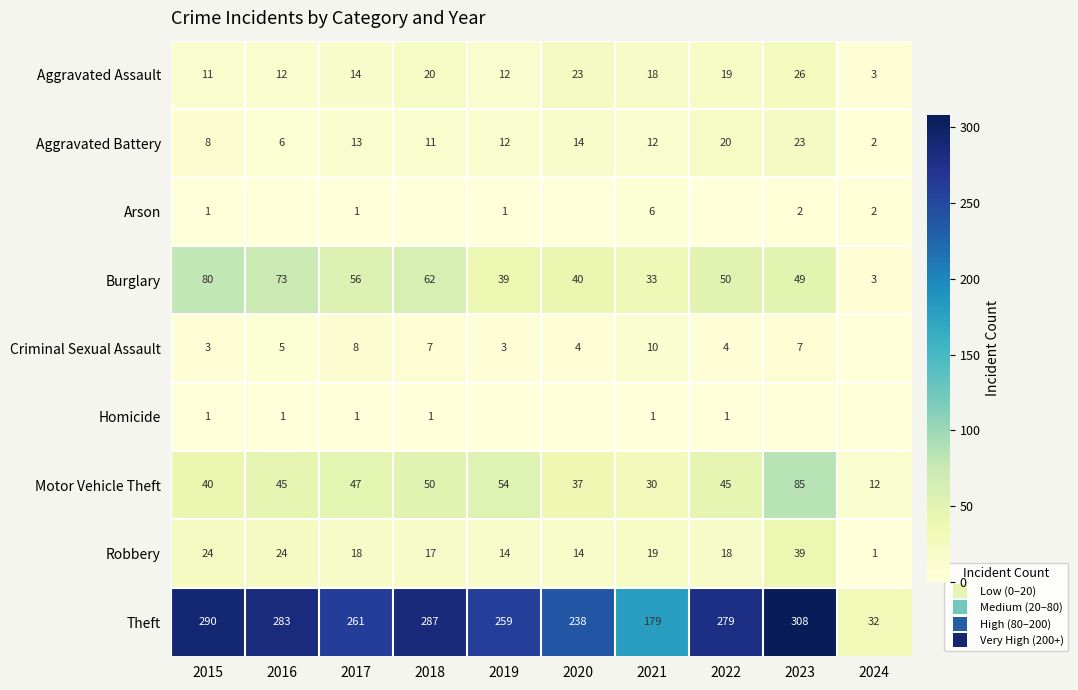

Rank the series at 2017 from lowest to highest value.

Arson, Homicide, Criminal Sexual Assault, Aggravated Battery, Aggravated Assault, Robbery, Motor Vehicle Theft, Burglary, Theft